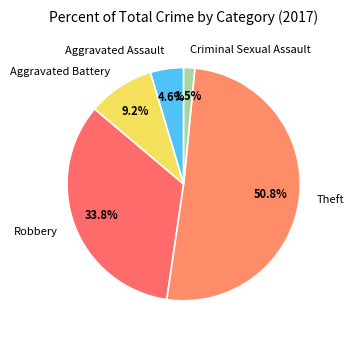

Rank the categories by value from highest to lowest.

Theft, Robbery, Aggravated Battery, Aggravated Assault, Criminal Sexual Assault